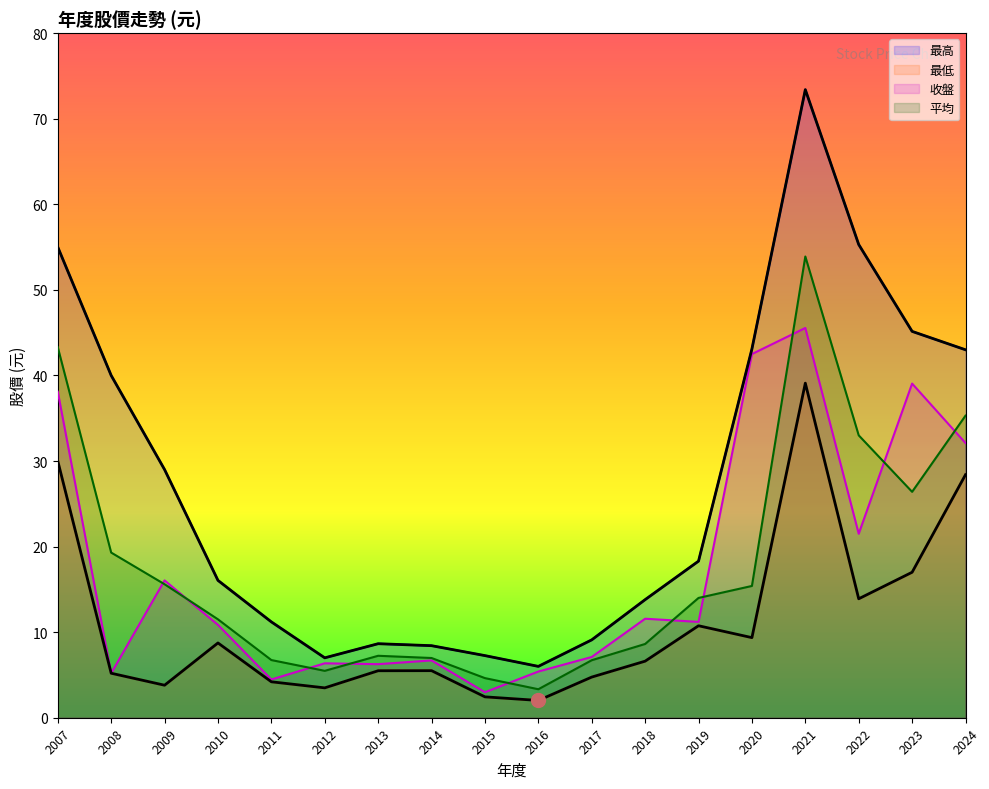

Count the number of categories in the chart.

18